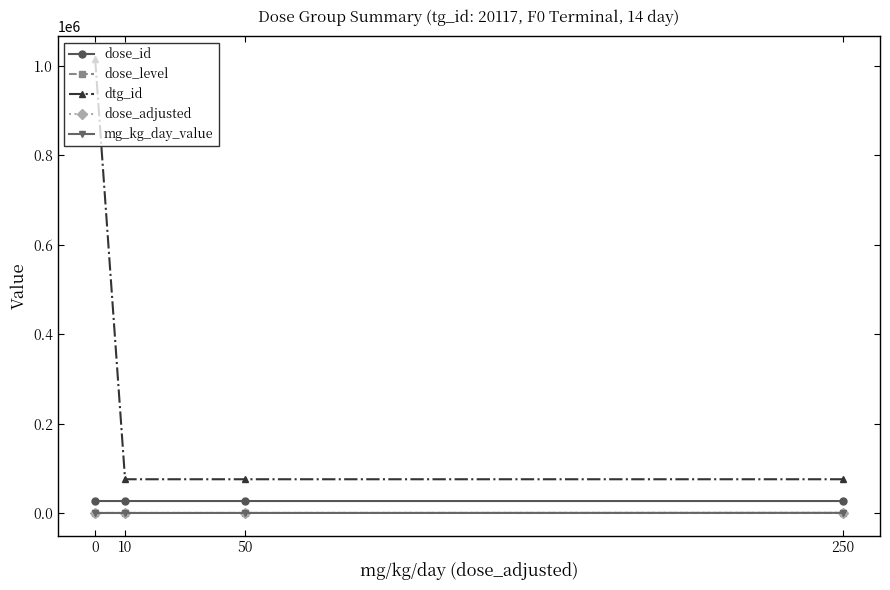

True or false: dose_level and dose_id cross at least once.

False